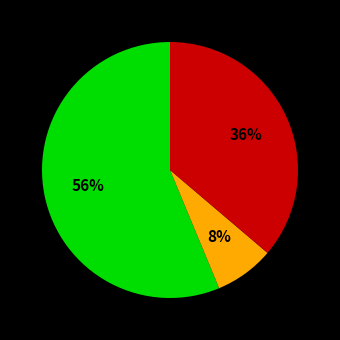

To the nearest percent, what is the average slice percentage?

33%